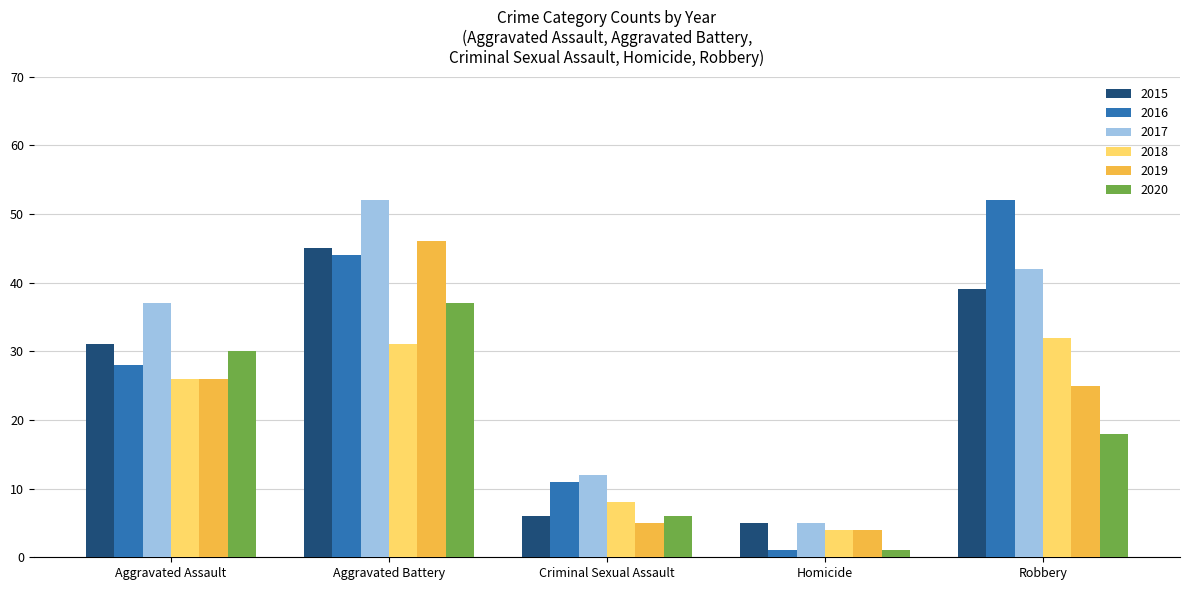

The 2016 series shows 52 at Robbery. True or false?

True